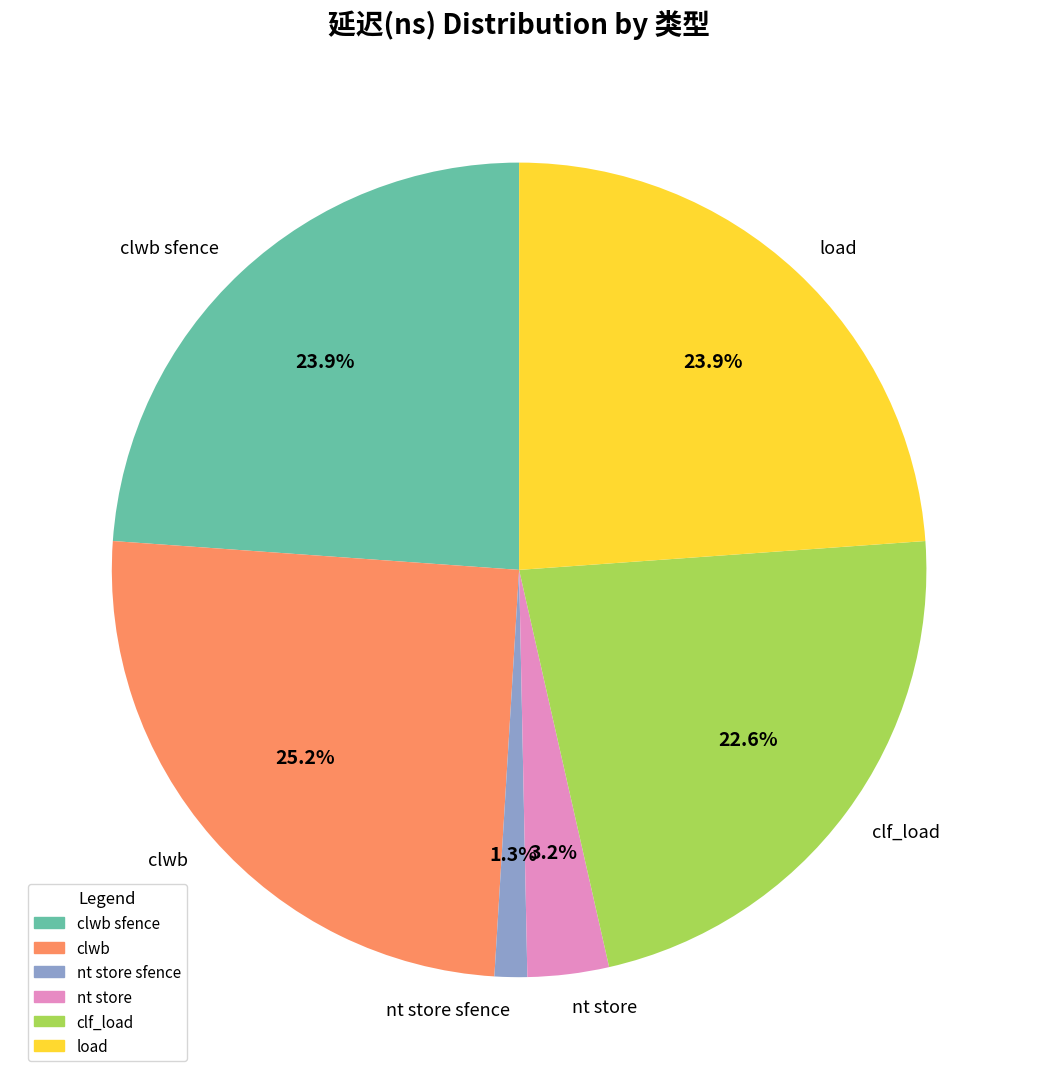

How much of the chart is everything except clf_load?

77.4%